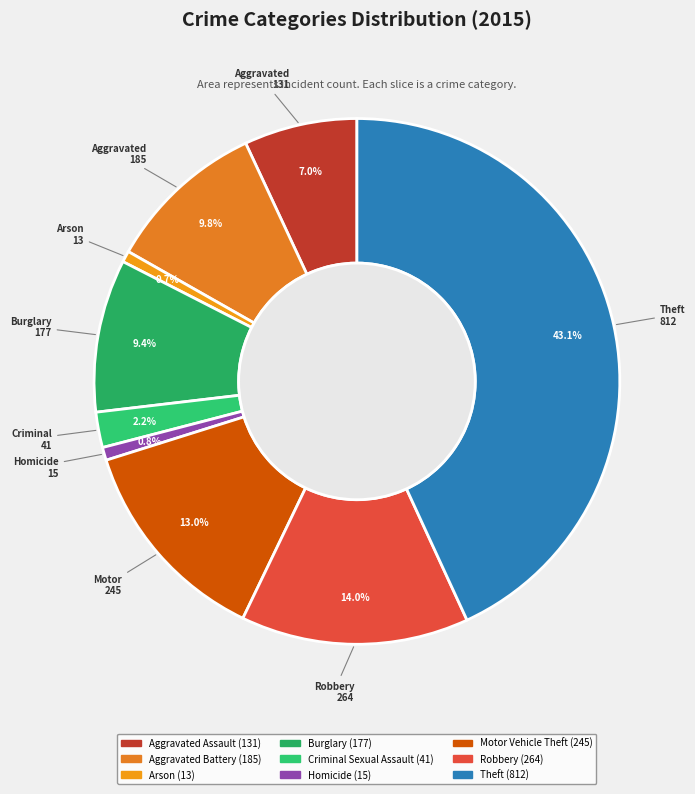

To the nearest percent, what percentage of the pie is Homicide?

1%